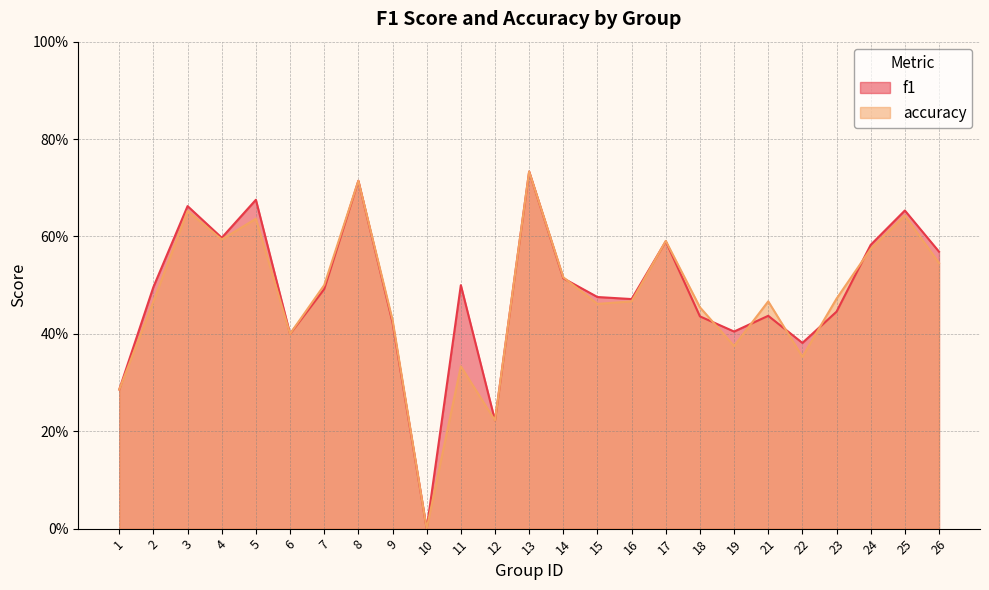

In accuracy, how many points are lower than both neighbors (excluding endpoints)?

7